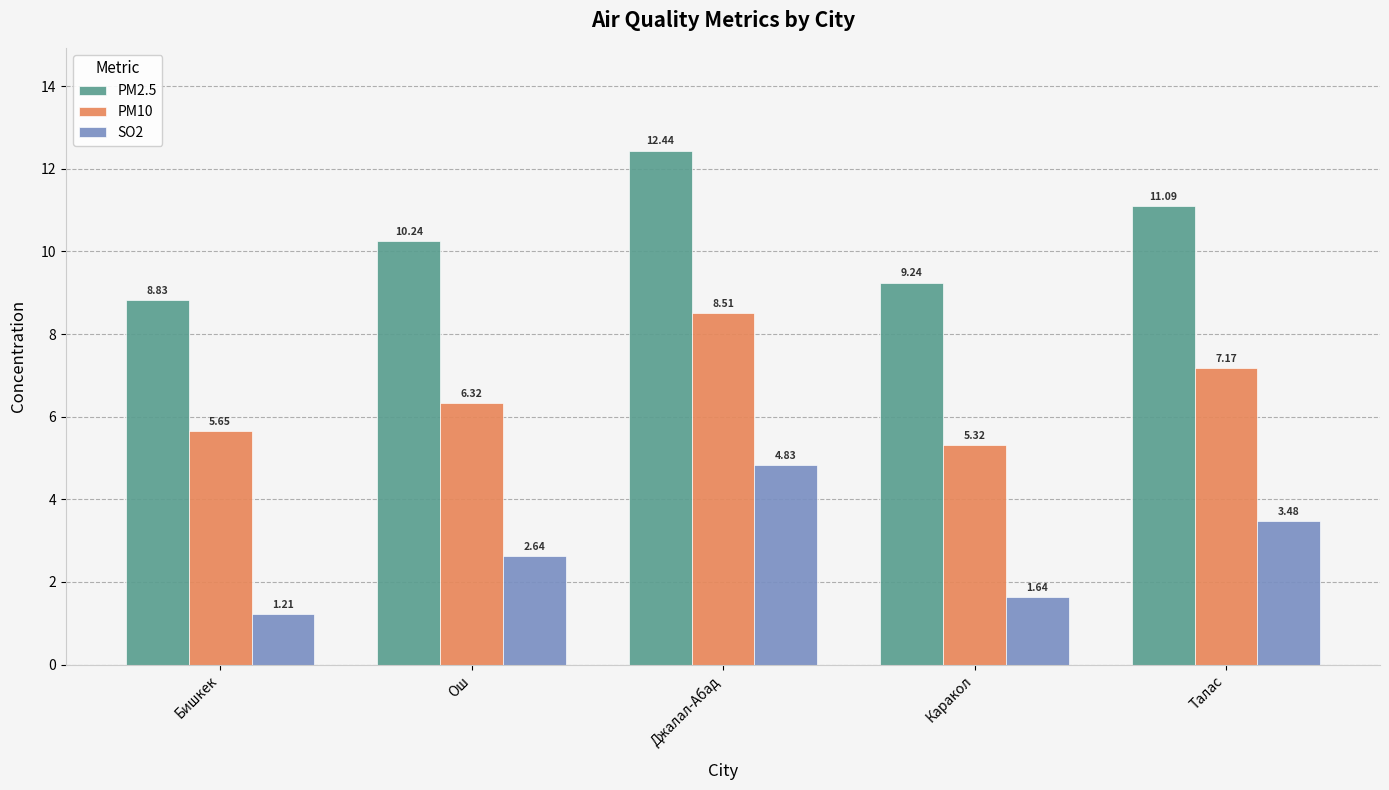

What is the label of the 4th bar from the left?

Каракол